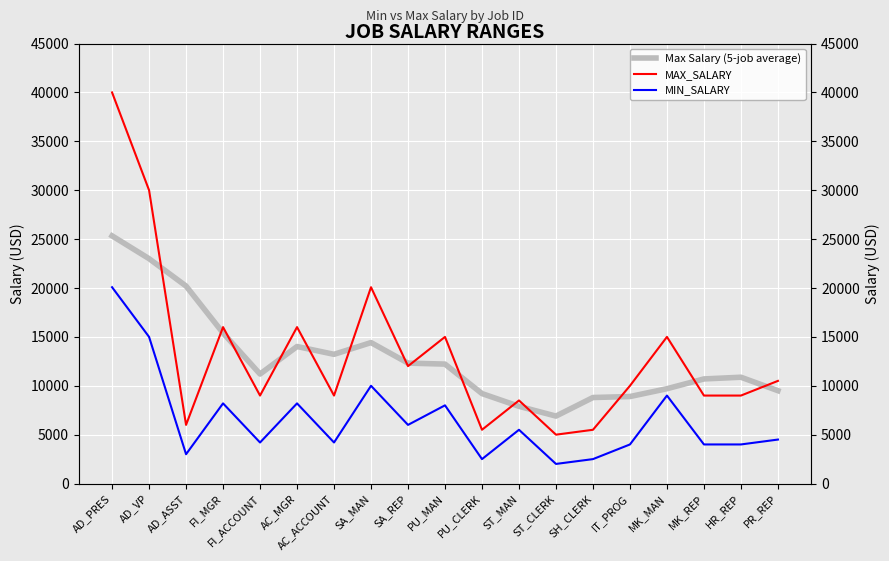

How many values in the MIN_SALARY series are below 4500?

9